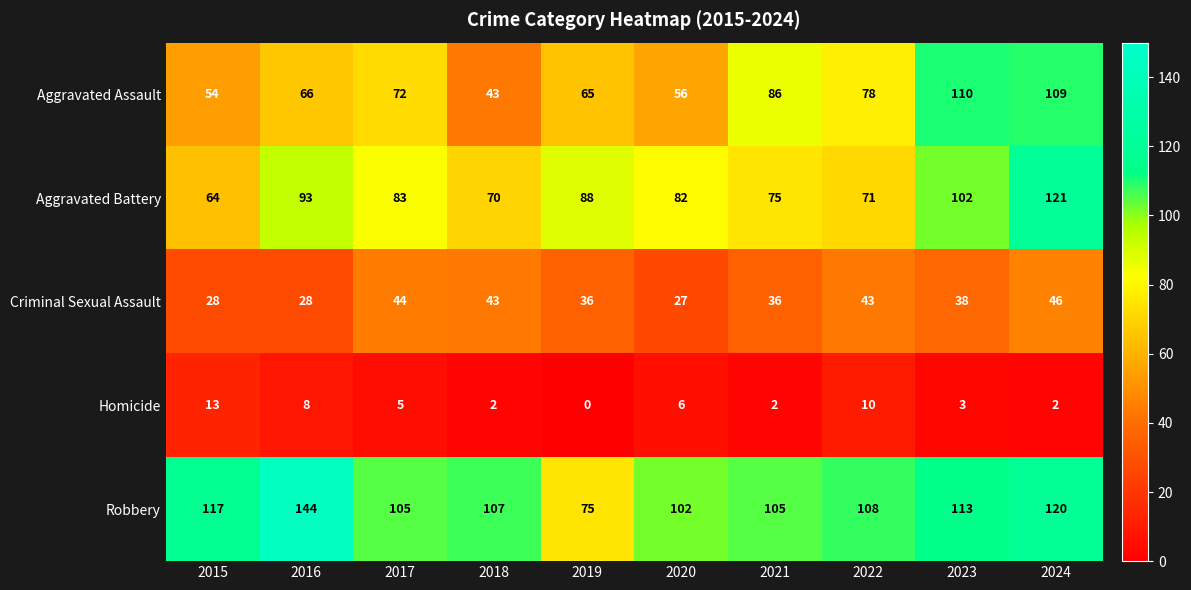

List the series in order of their peak value, lowest first.

Homicide, Criminal Sexual Assault, Aggravated Assault, Aggravated Battery, Robbery